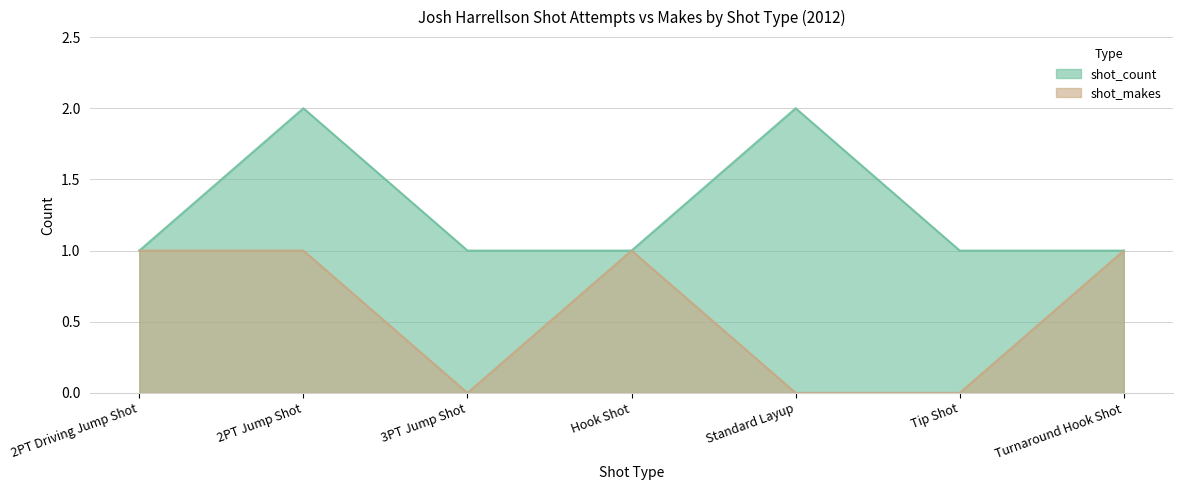

What is the total value across all series at Hook Shot?

2